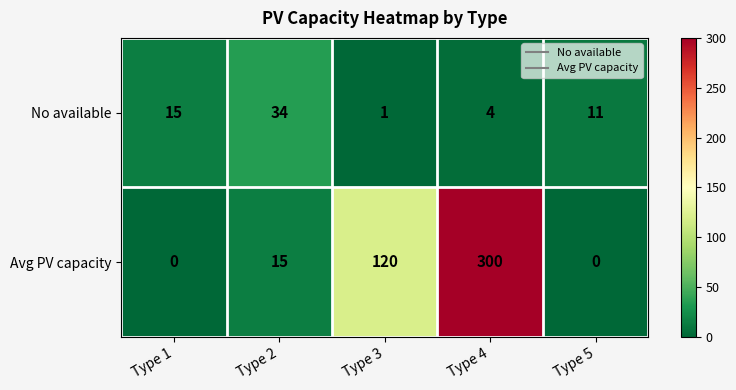

How many distinct data groups are displayed?

2